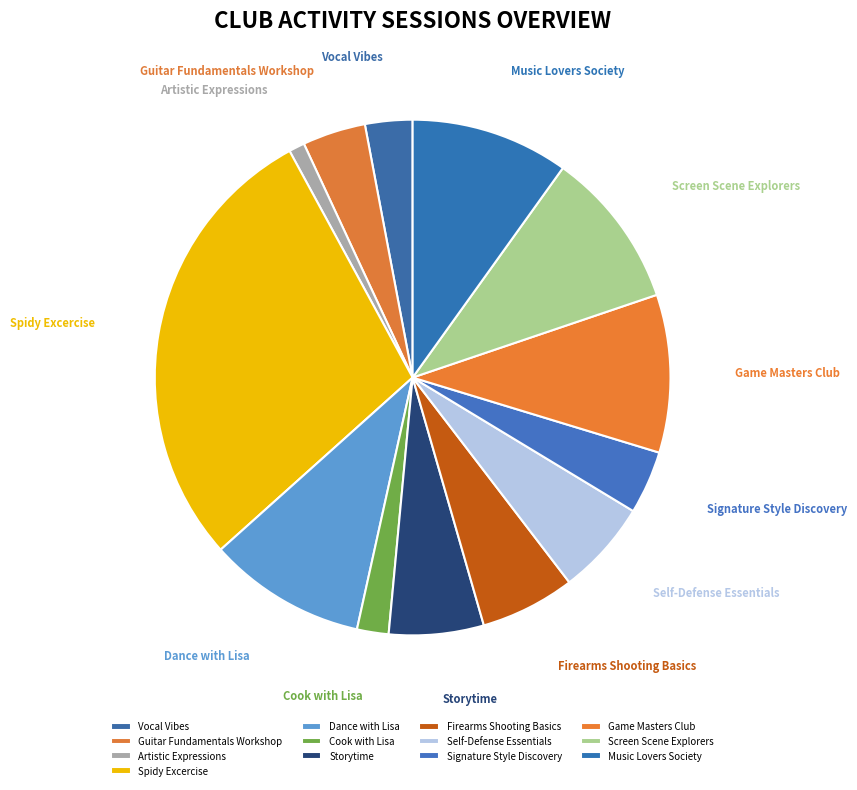

Is it true that Artistic Expressions is 9% of the pie?

False